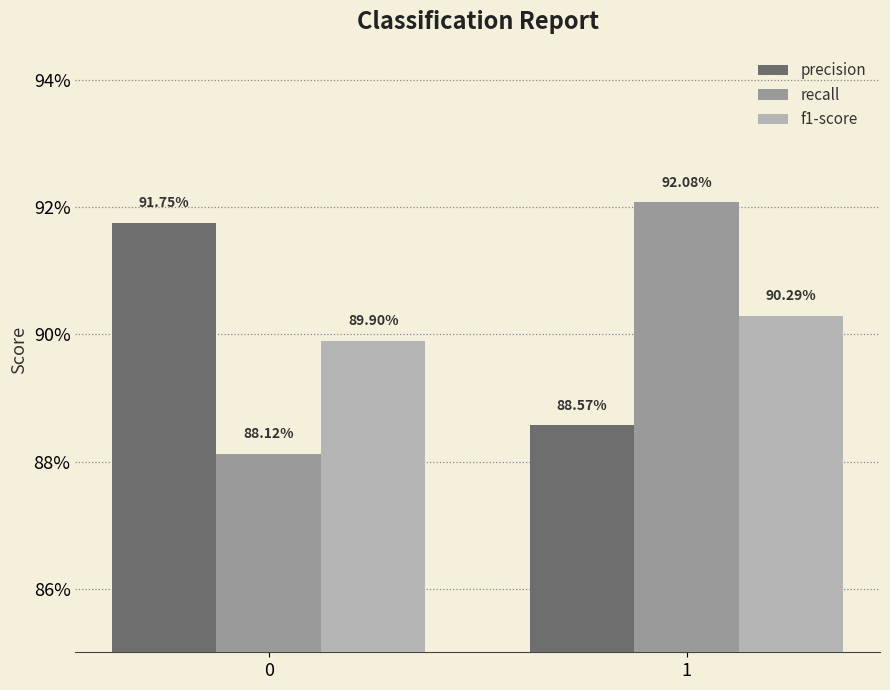

Reading right to left, what are all the values shown in this chart?

precision: 1=0.9	0=0.9
recall: 1=0.9	0=0.9
f1-score: 1=0.9	0=0.9